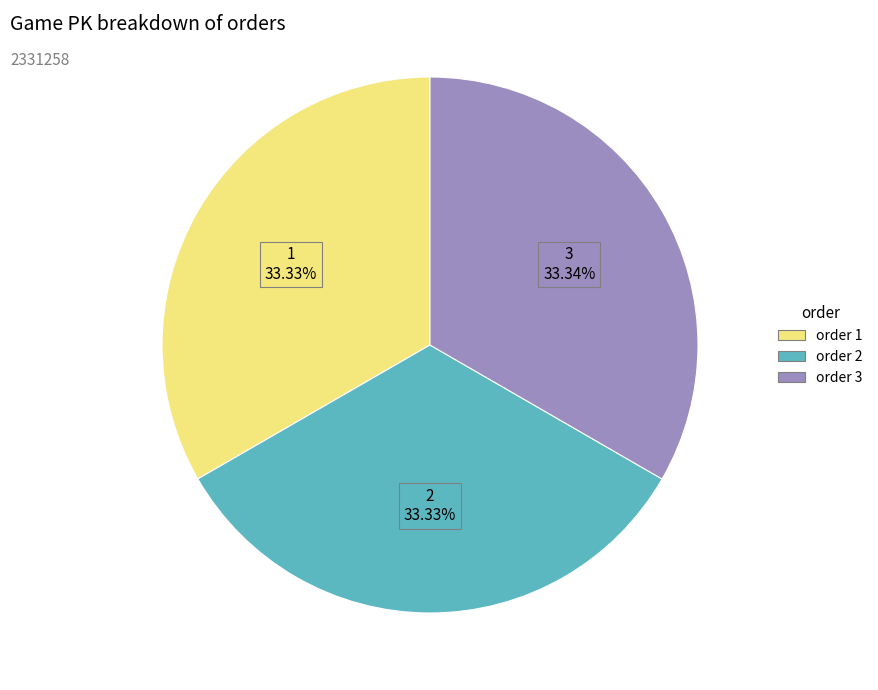

How many segments does this pie chart have?

3